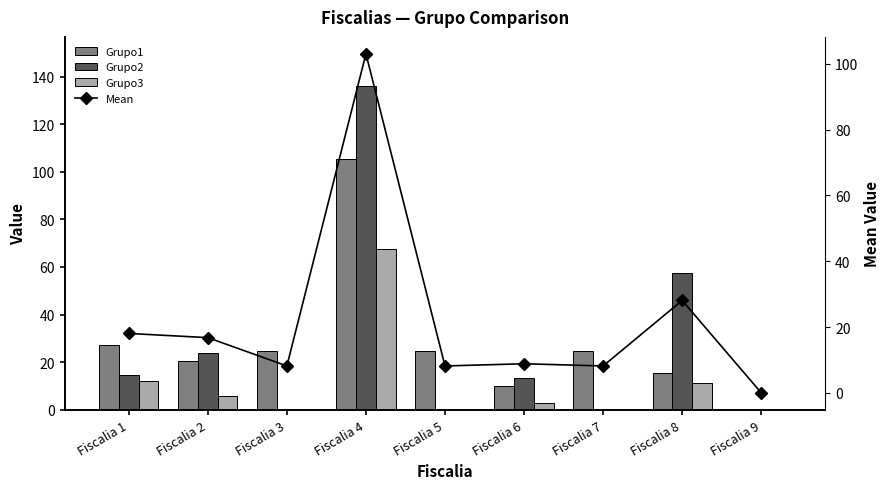

What value does the Mean series have at Fiscalia 1?

18.0